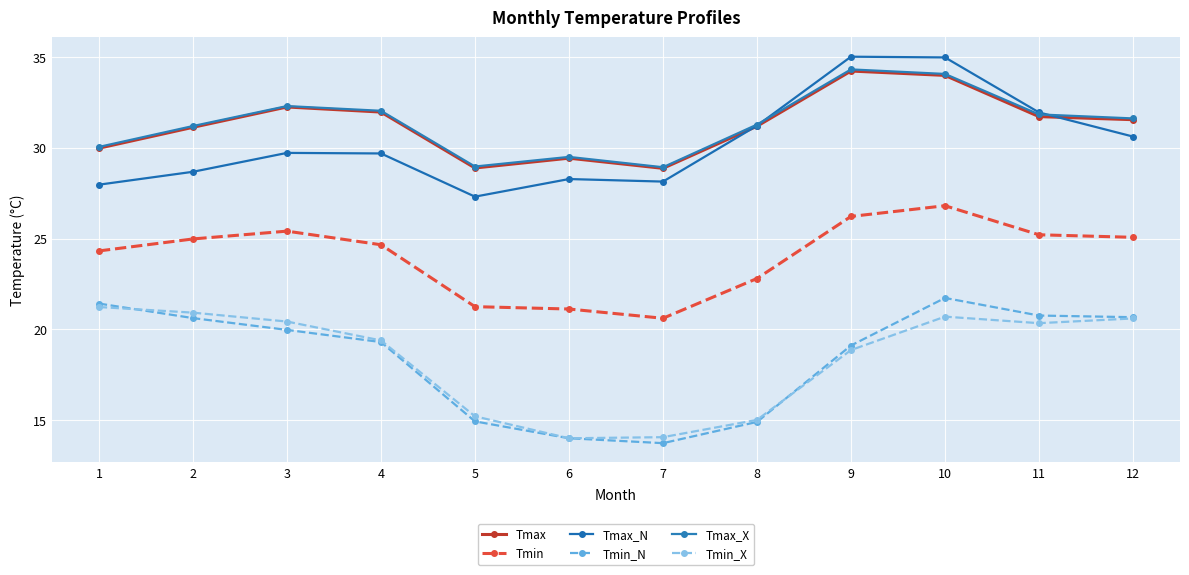

How many data points in Tmin are less than 24?

4